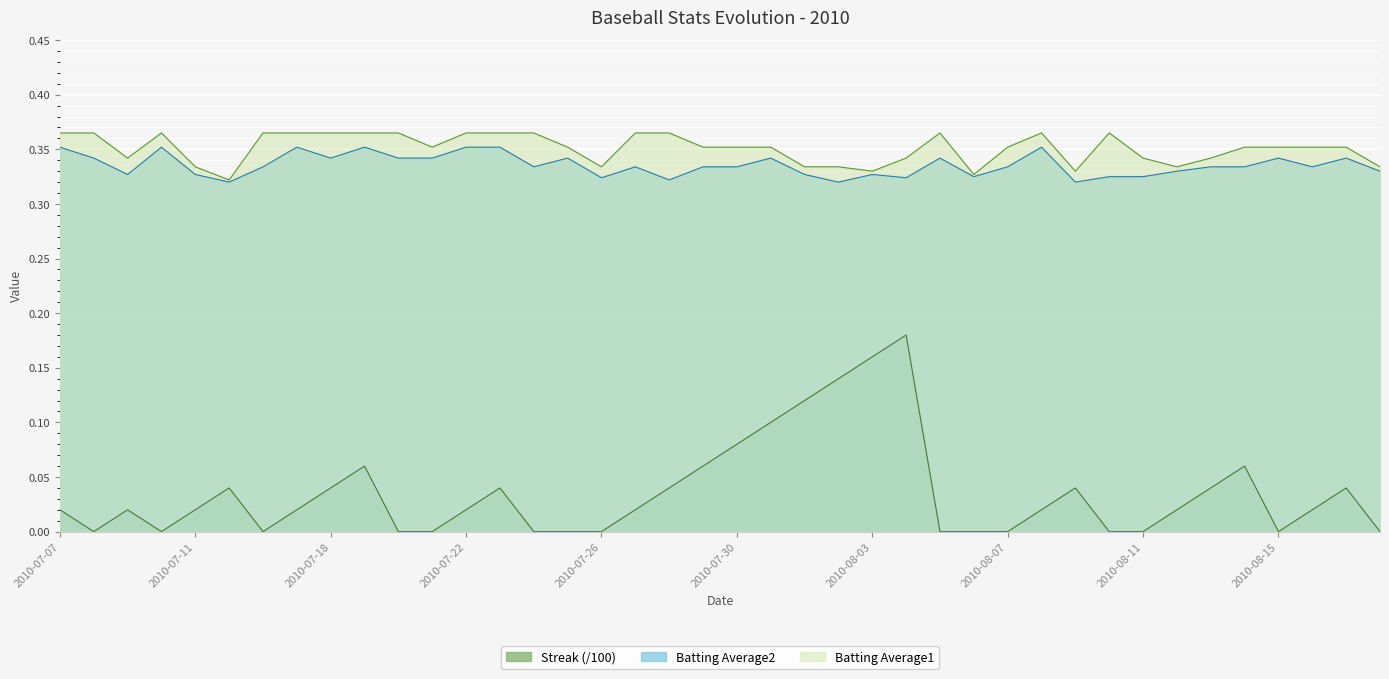

Between 2010-07-10 and 2010-08-16, which is larger?

2010-07-10